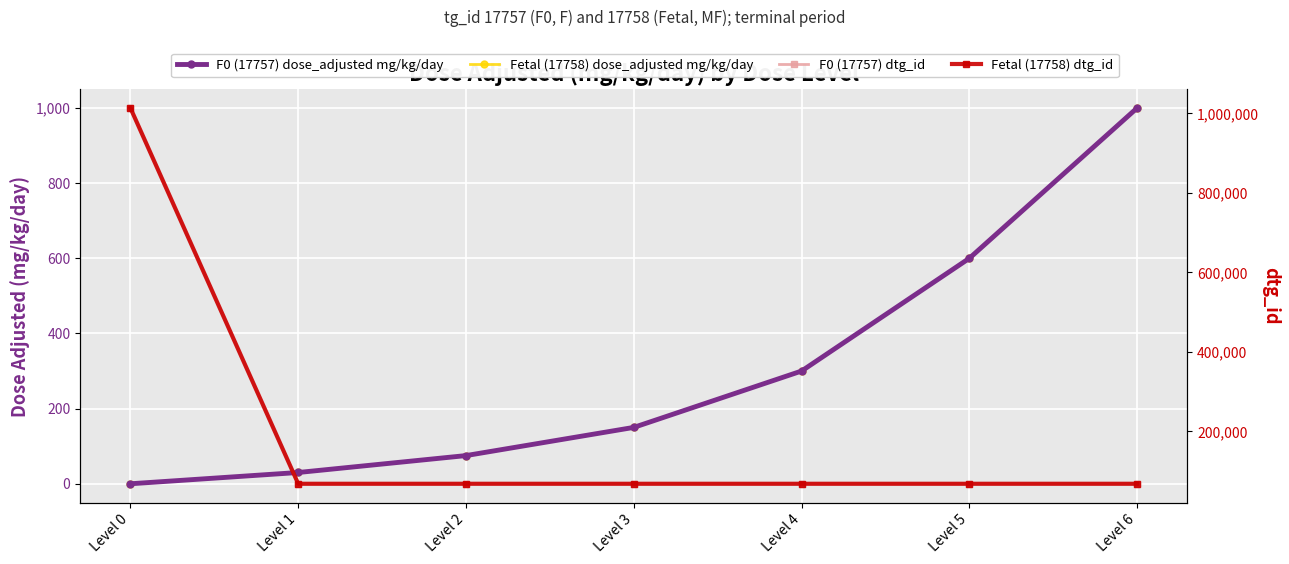

How many values in the Fetal (17758) dtg_id series are below 68406?

3